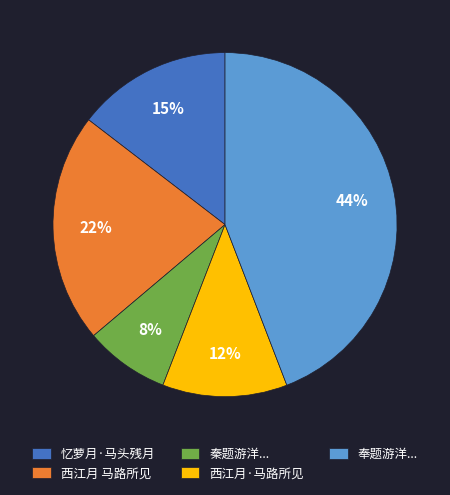

Is the sum of 西江月·马路所见 and 奉题游洋... greater than half?

Yes